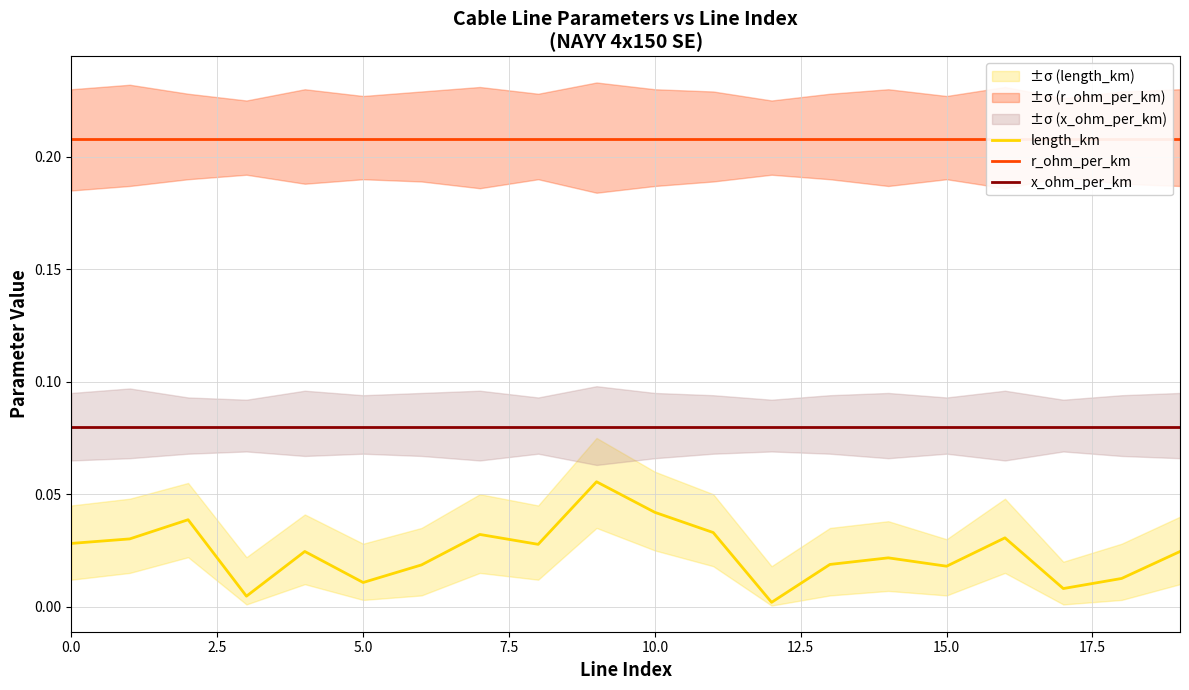

Read the x_ohm_per_km value at 18.

0.1